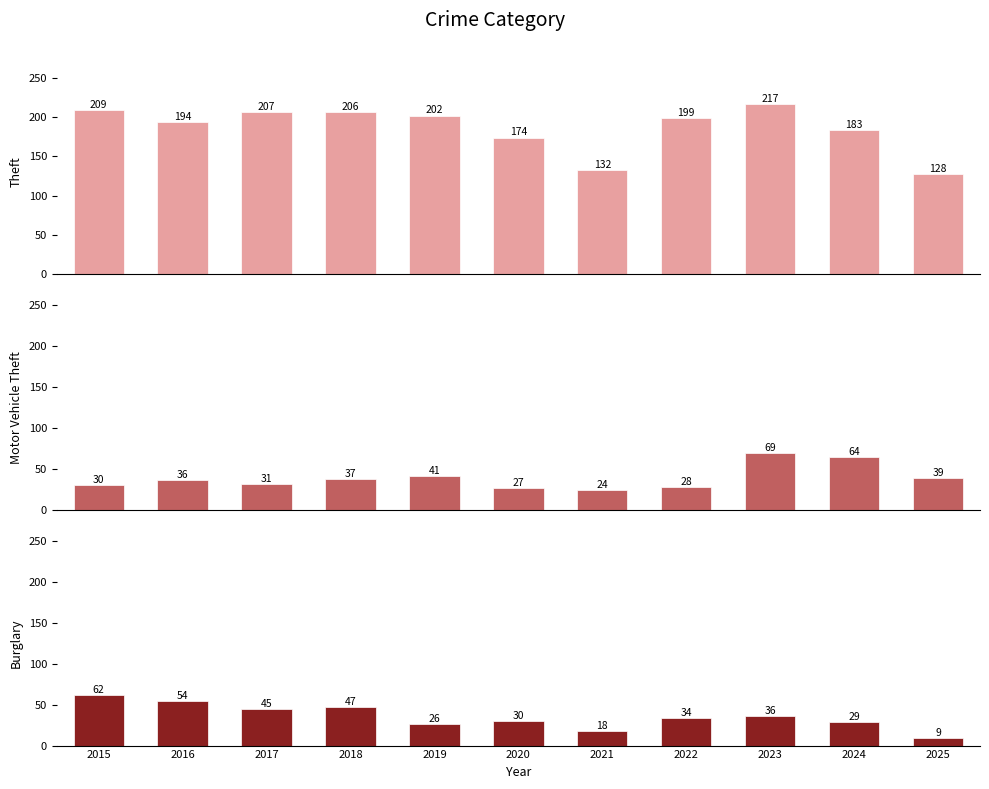

True or false: Motor Vehicle Theft has a value of 67 at 2019.

False